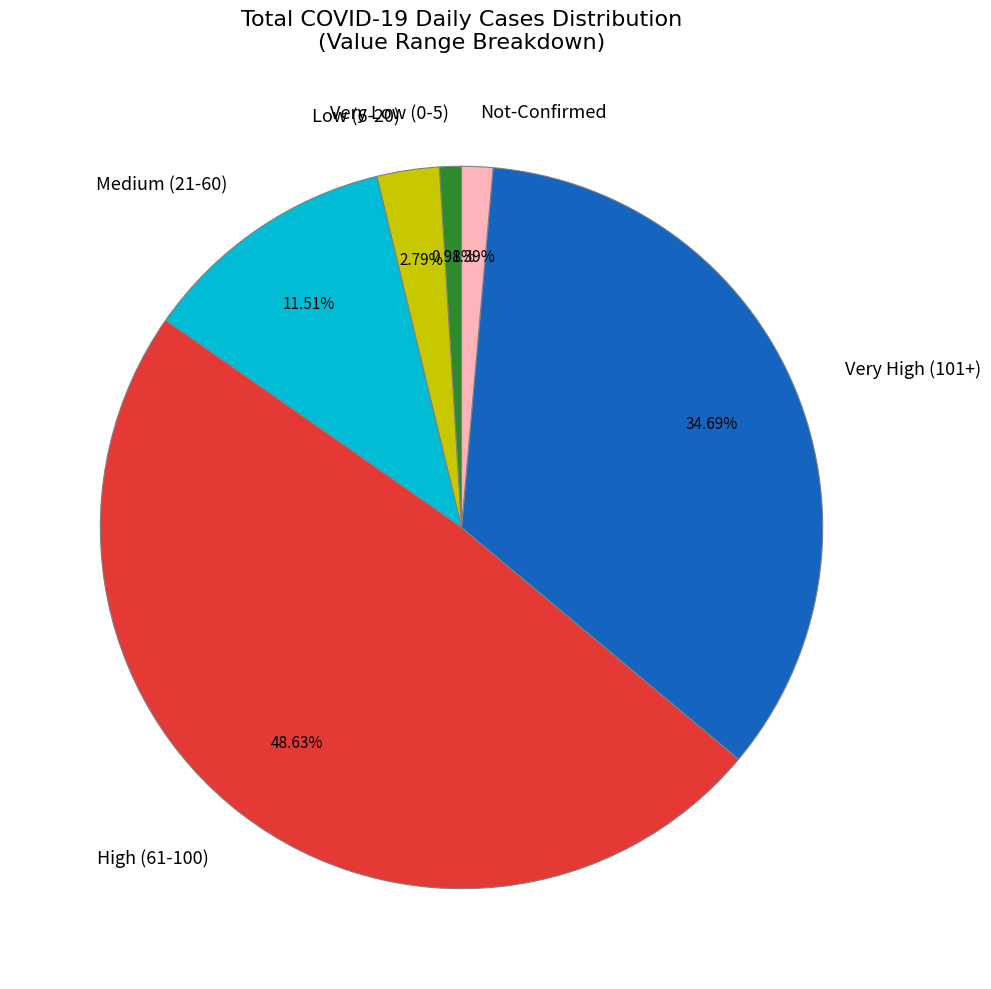

How many slices are in this pie chart?

6